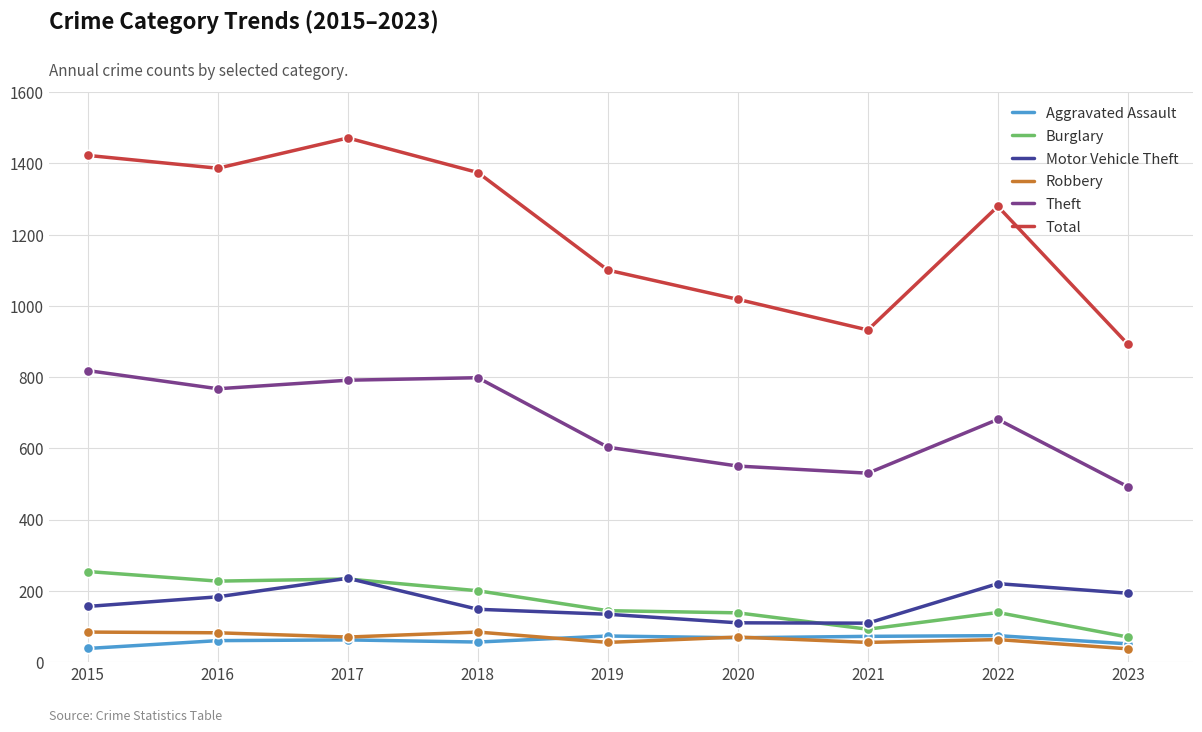

Which series has the largest range (max minus min)?

Total